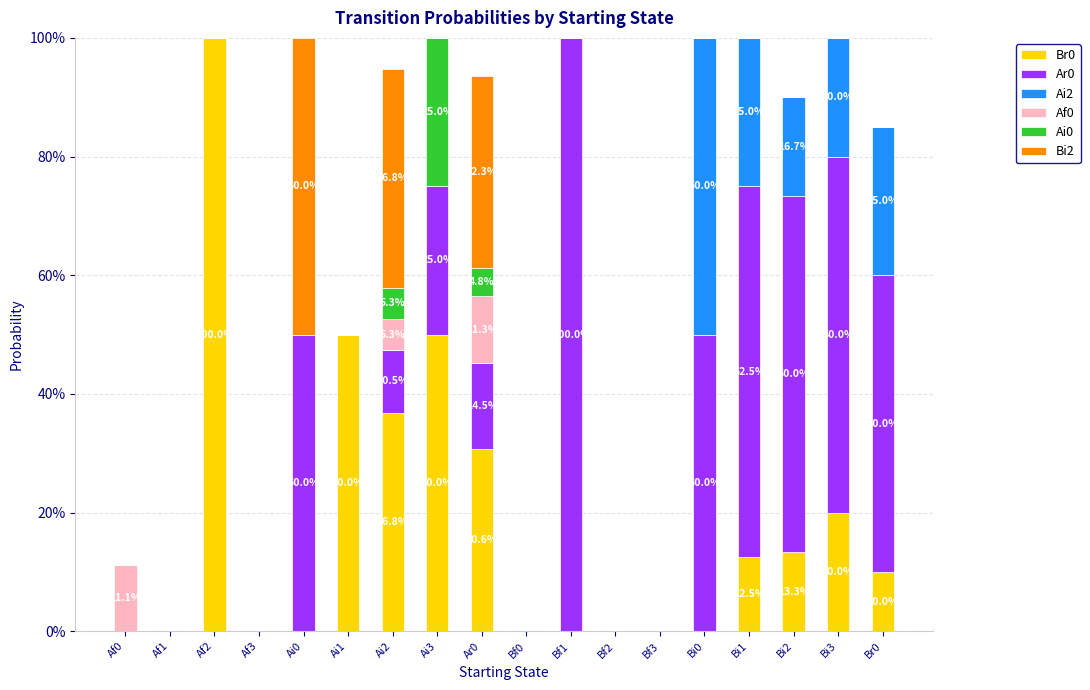

Which series has the largest range (max minus min)?

Br0